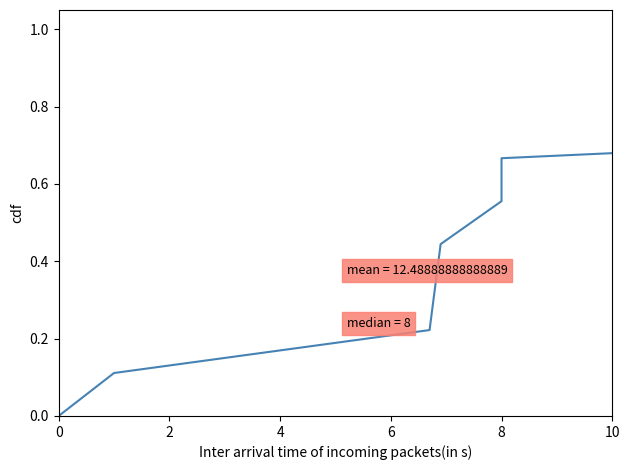

The chart shows a value of 0.5 at 6. True or false?

False